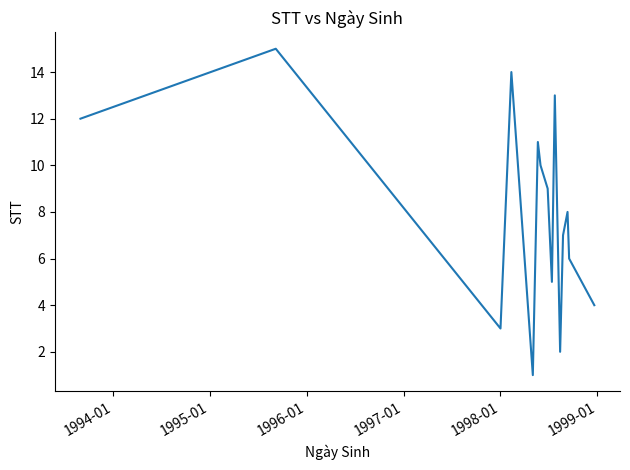

What is the difference between the maximum and minimum values?

14